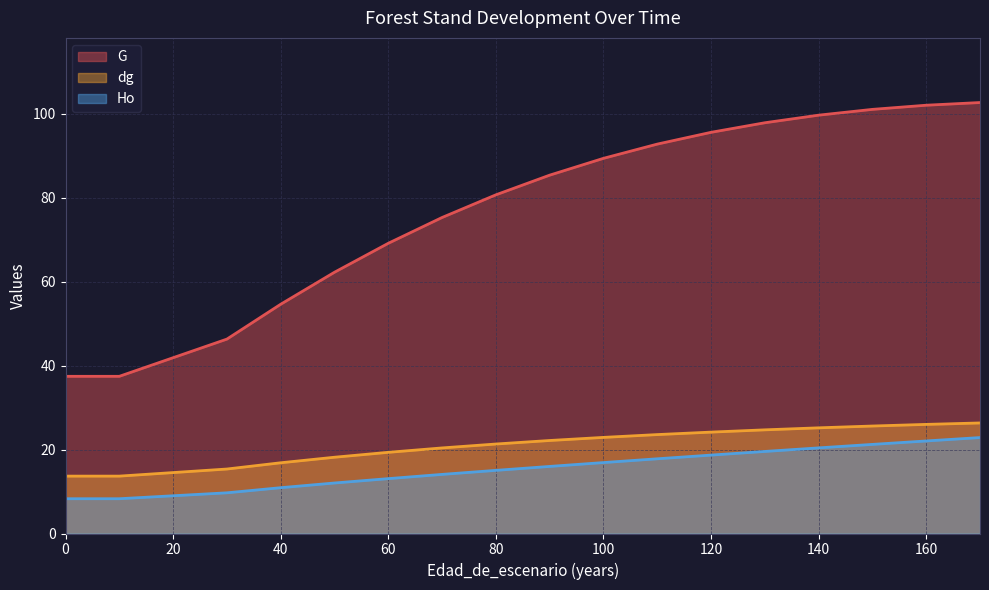

At which label is G closest to 70?

60